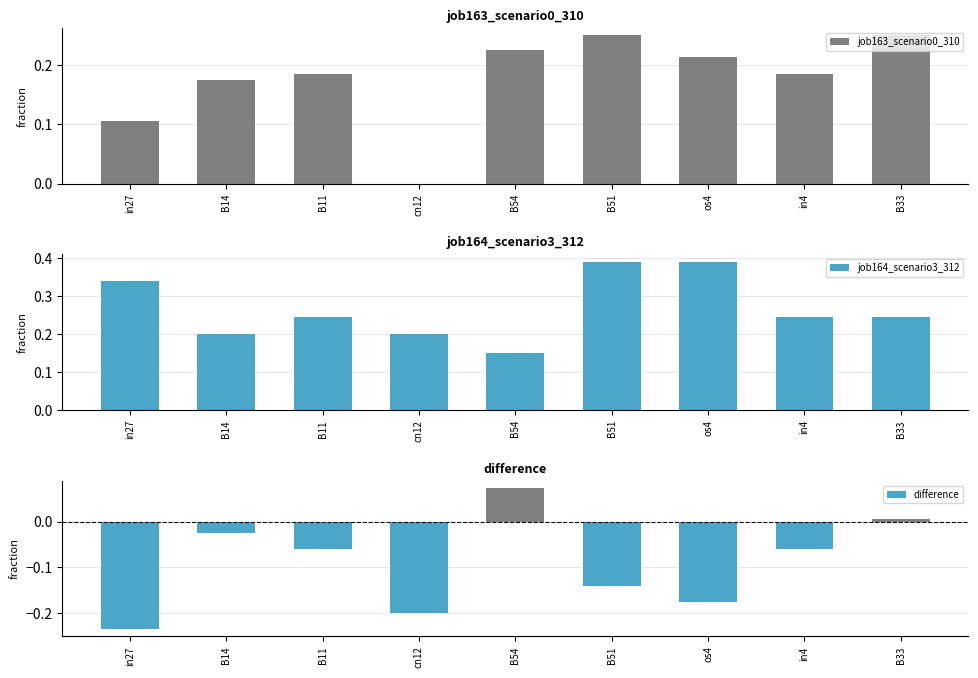

Between cn12 and B51, which series saw the biggest shift?

job163_scenario0_310